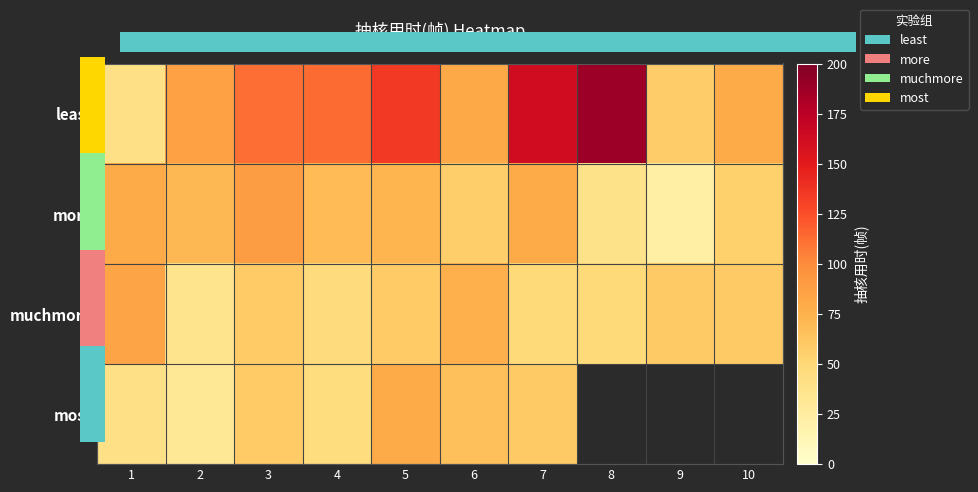

What is the spread (max minus min) of values at 2?

55